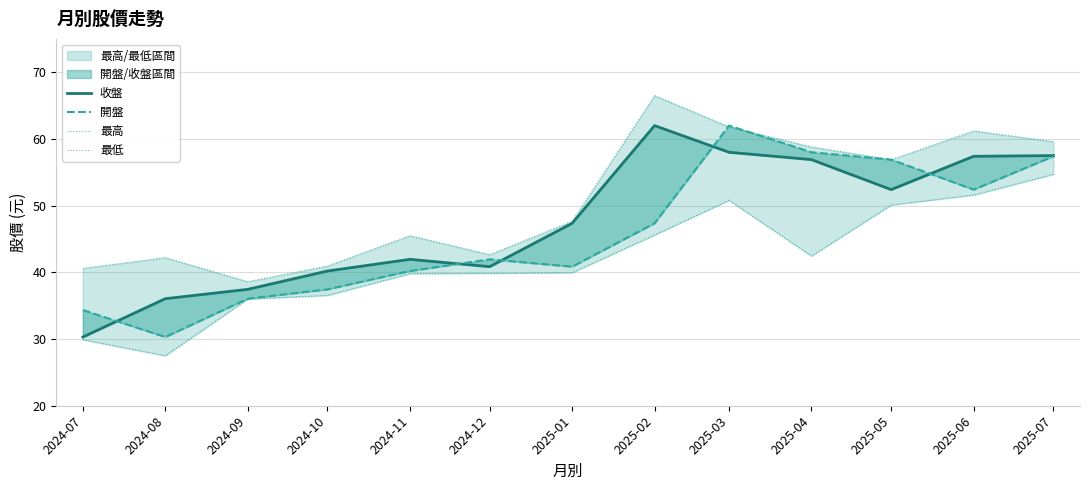

What is the greatest value displayed?

66.5